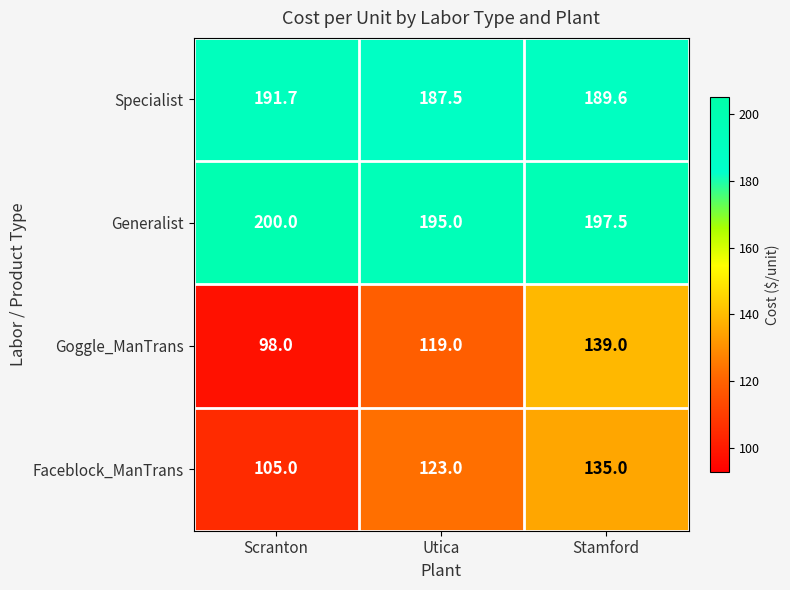

List the series in order of their peak value, lowest first.

Faceblock_ManTrans, Goggle_ManTrans, Specialist, Generalist